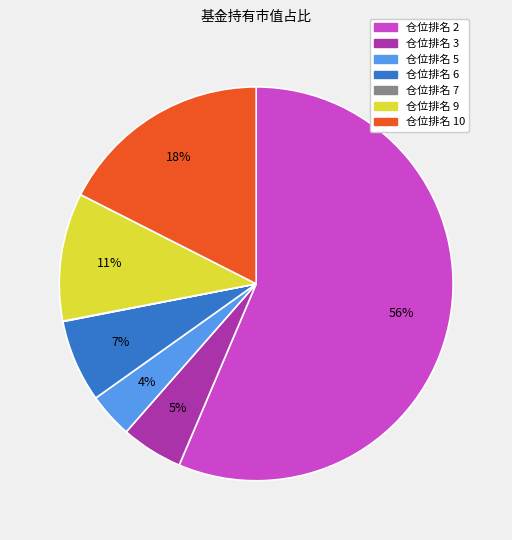

To the nearest percent, what is the average slice percentage?

14%